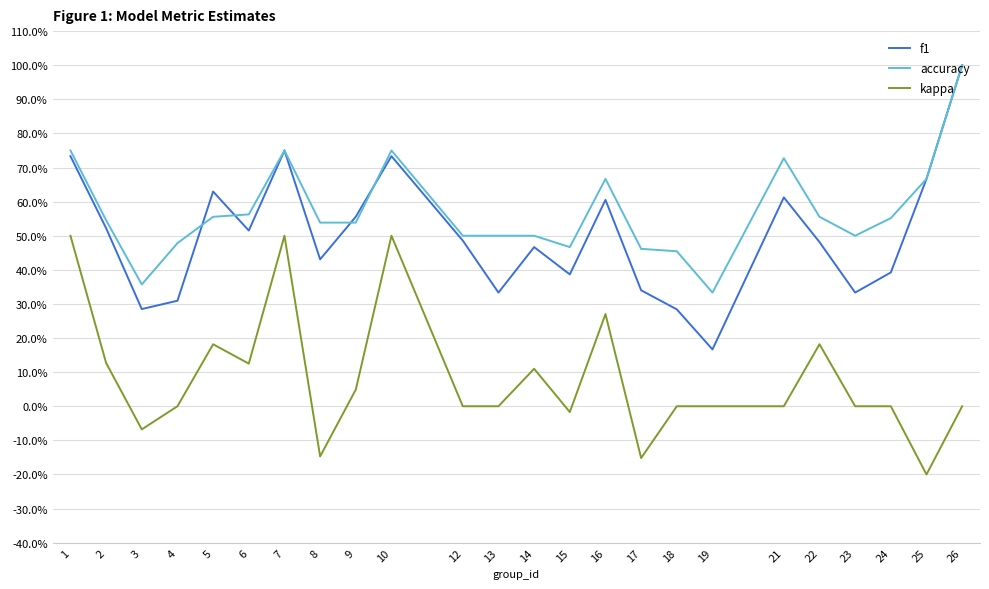

Reading left to right, transcribe all the data shown in this chart.

f1: 0.7	0.5	0.3	0.3	0.6	0.5	0.8	0.4	0.6	0.7	0.5	0.3	0.5	0.4	0.6	0.3	0.3	0.2	0.6	0.5	0.3	0.4	0.7	1.0
accuracy: 0.8	0.5	0.4	0.5	0.6	0.6	0.8	0.5	0.5	0.8	0.5	0.5	0.5	0.5	0.7	0.5	0.5	0.3	0.7	0.6	0.5	0.6	0.7	1.0
kappa: 0.5	0.1	-0.1	0.0	0.2	0.1	0.5	-0.1	0.0	0.5	0.0	0.0	0.1	-0.0	0.3	-0.2	0.0	0.0	0.0	0.2	0.0	0.0	-0.2	0.0